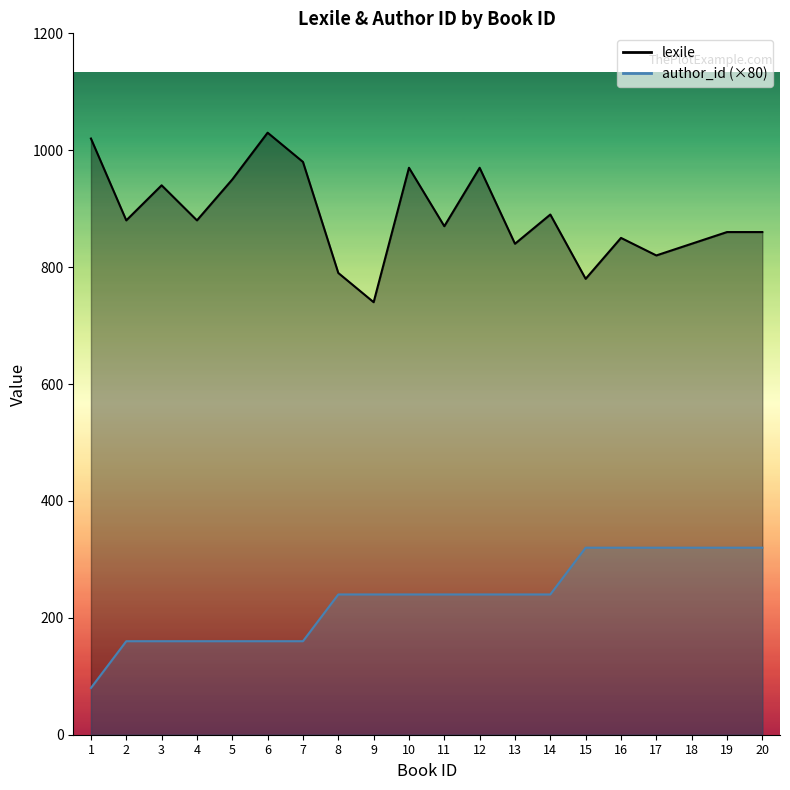

Which has a higher value, 17 or 3?

3